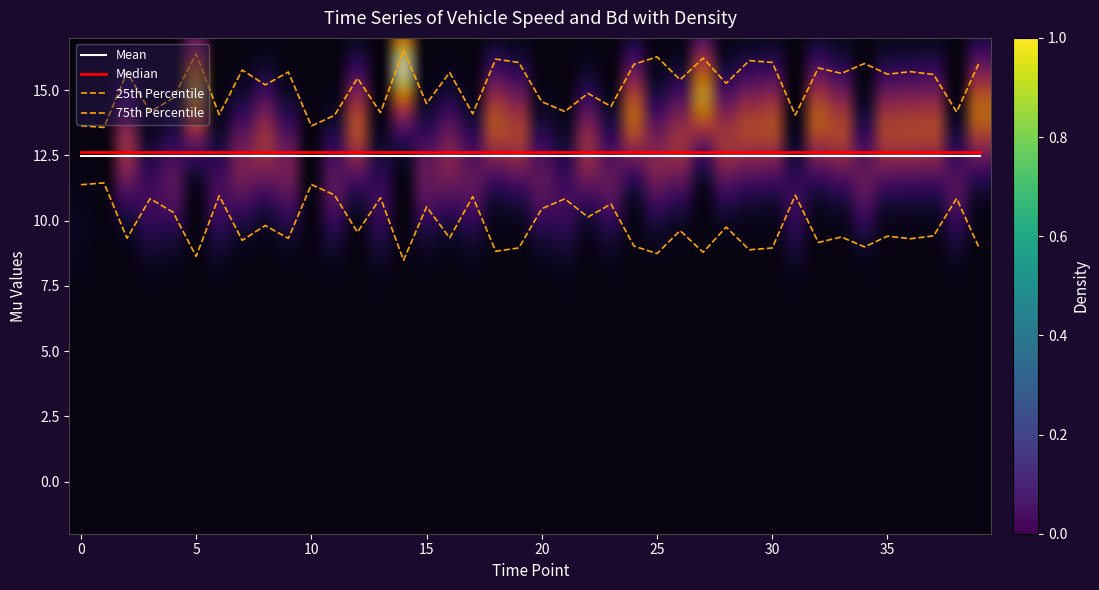

Is this an area chart (filled region under the line)?

No